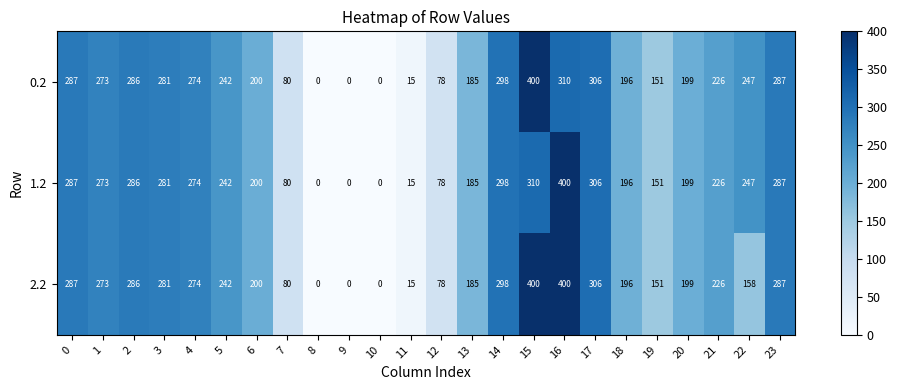

Which series has the largest total across all categories?

2.2